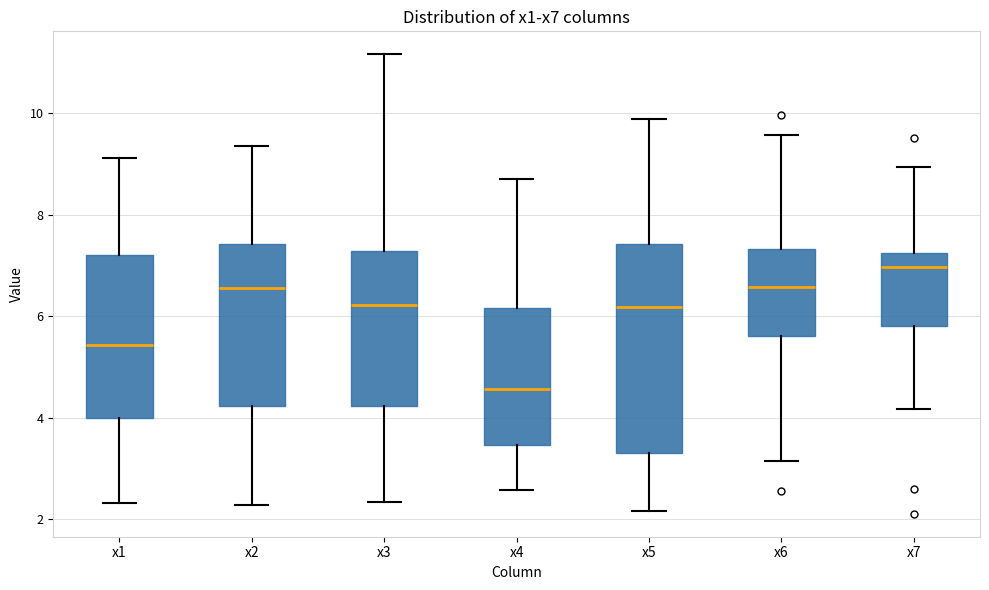

Which box is the tallest, from its lower edge to its upper edge?

x5